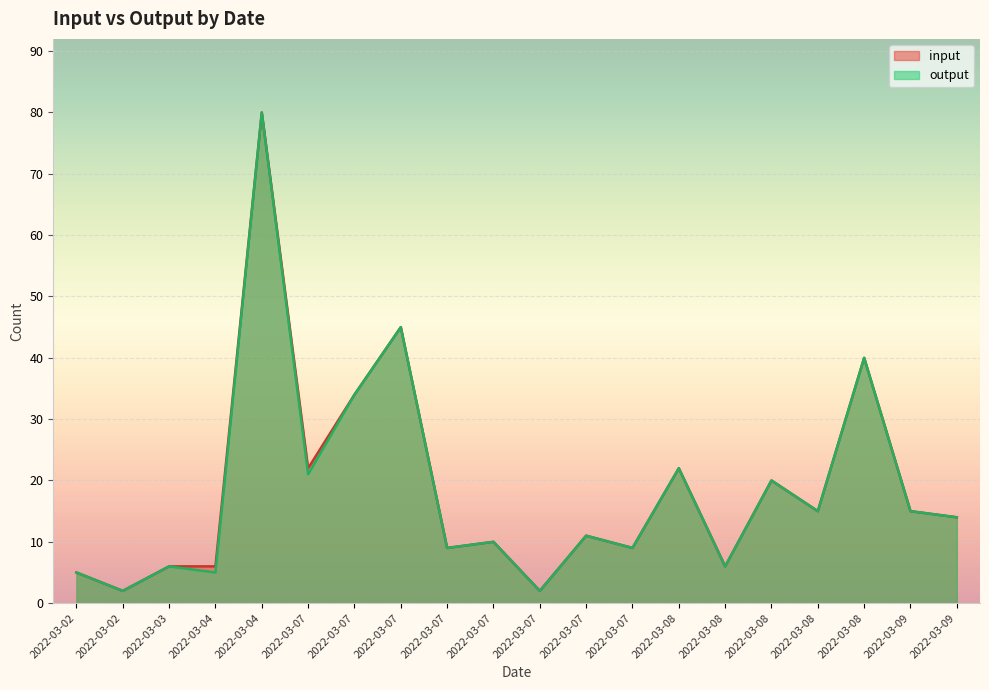

What is the difference between the maximum and minimum values in the input series?

78